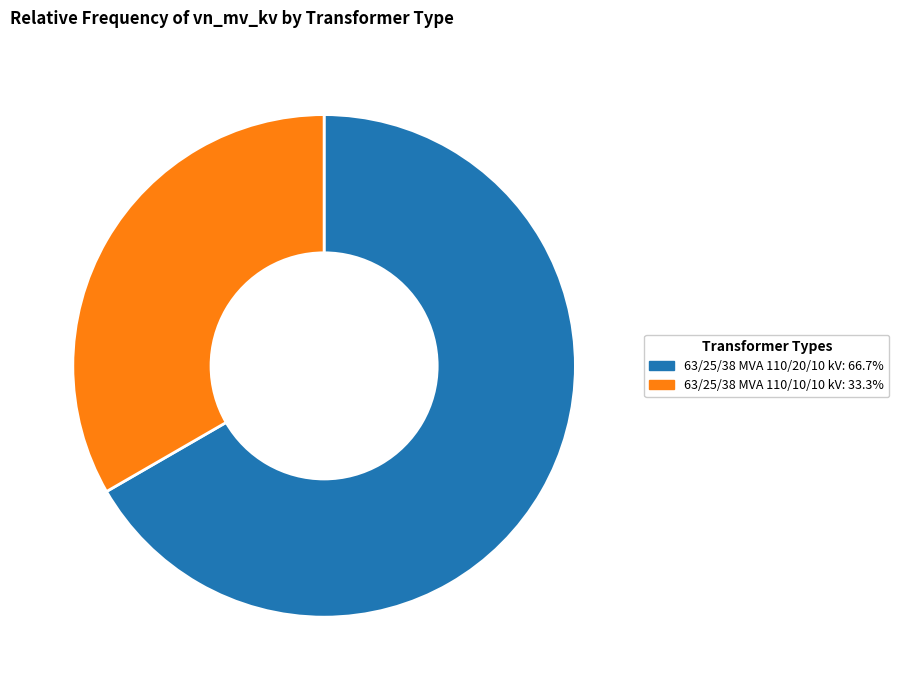

Which category accounts for the majority?

63/25/38 MVA 110/20/10 kV